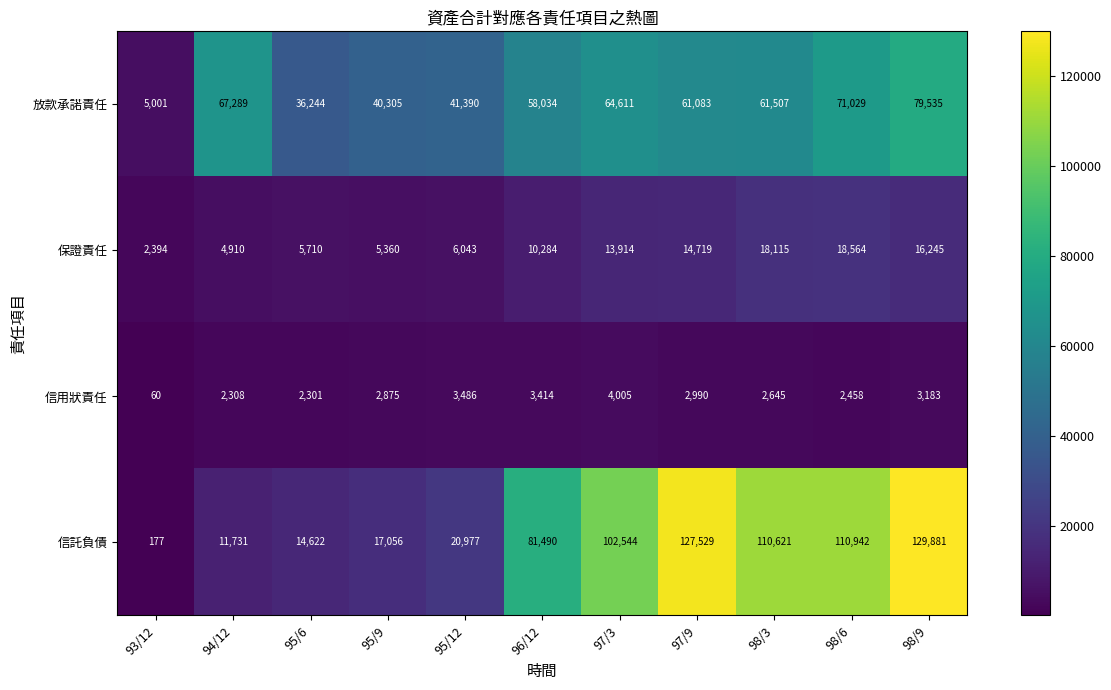

How many distinct data groups are displayed?

4